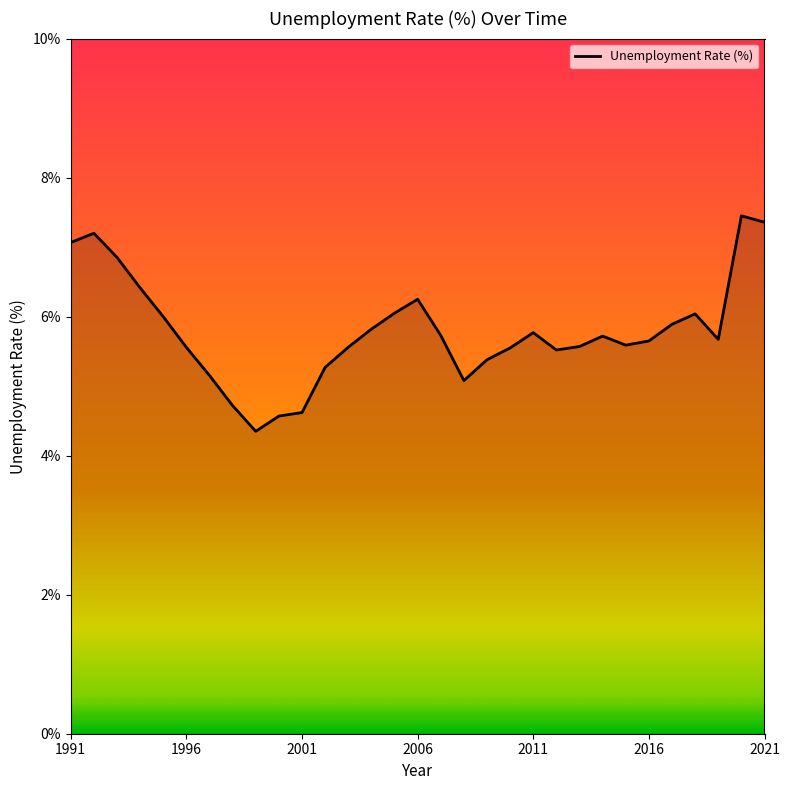

What is the difference between the maximum and minimum values?

3.1